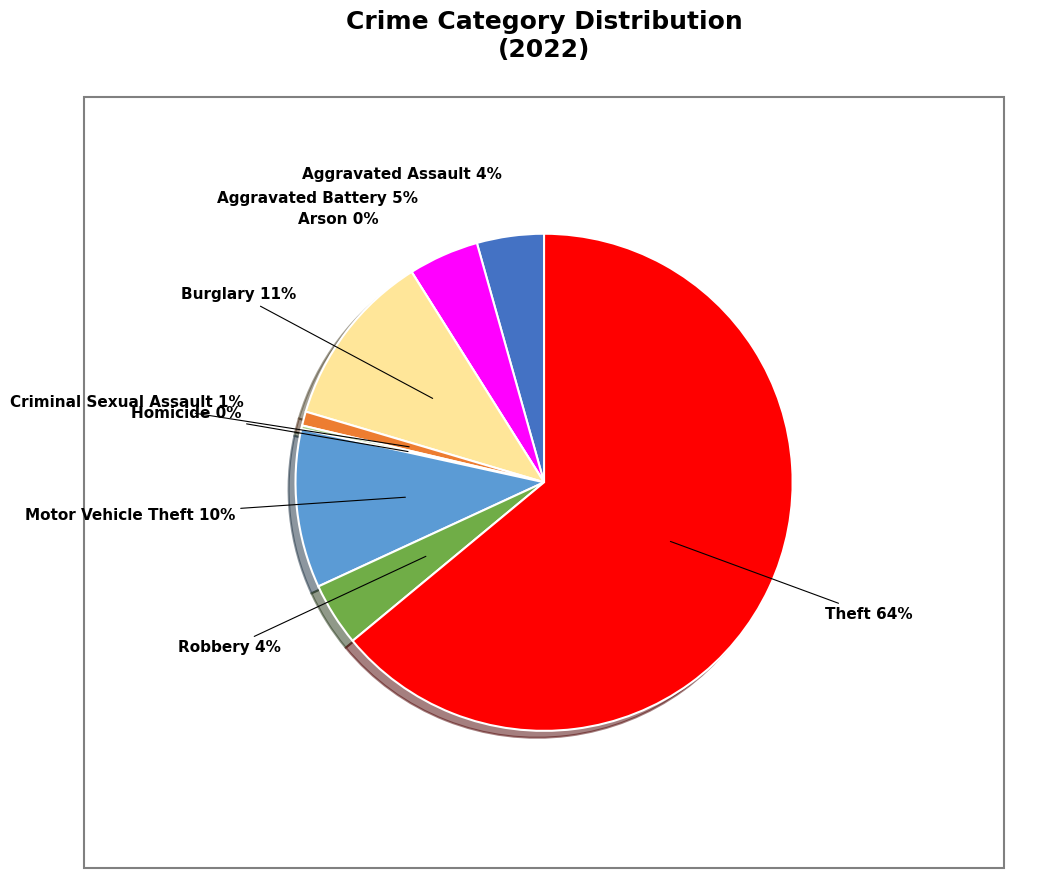

What is the total percentage of Criminal Sexual Assault and Aggravated Battery?

5.5%